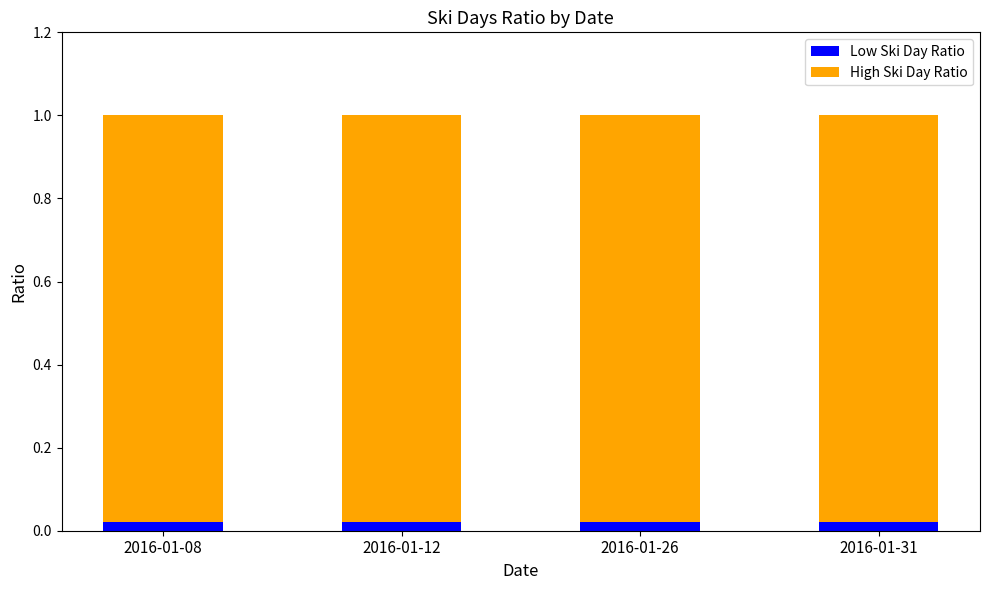

What are all the series names shown in the legend?

Low Ski Day Ratio, High Ski Day Ratio